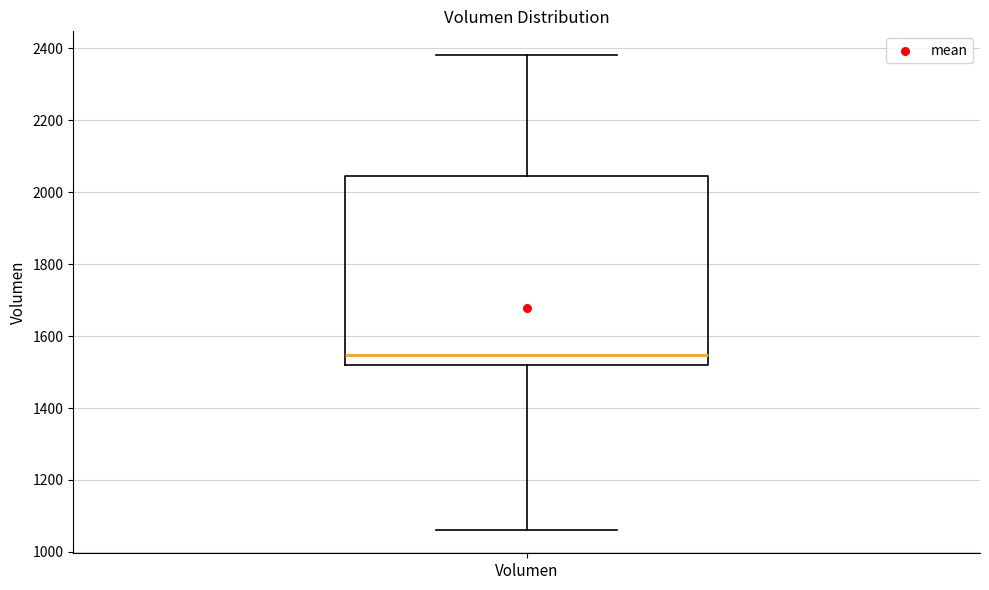

Read this box plot against the y-axis: the position of the median line, the range covered by the box, and the ends of both whiskers. The values are not printed on the chart, so give them approximately, as read against the axis.

median 1540, box 1520 to 2040, whiskers 1060 to 2380